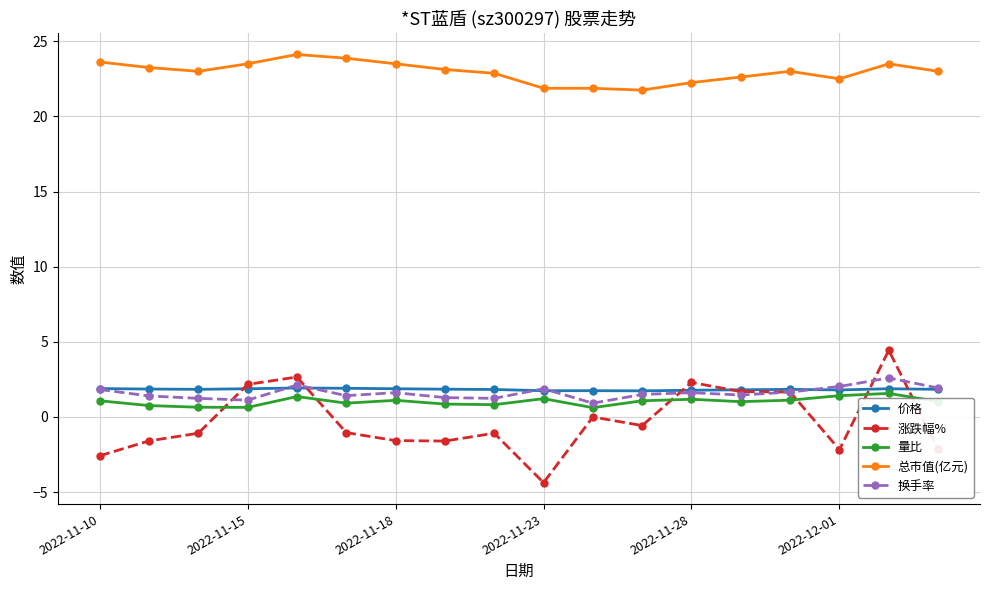

True or false: 涨跌幅% has more than 2 points higher than both neighbors.

True